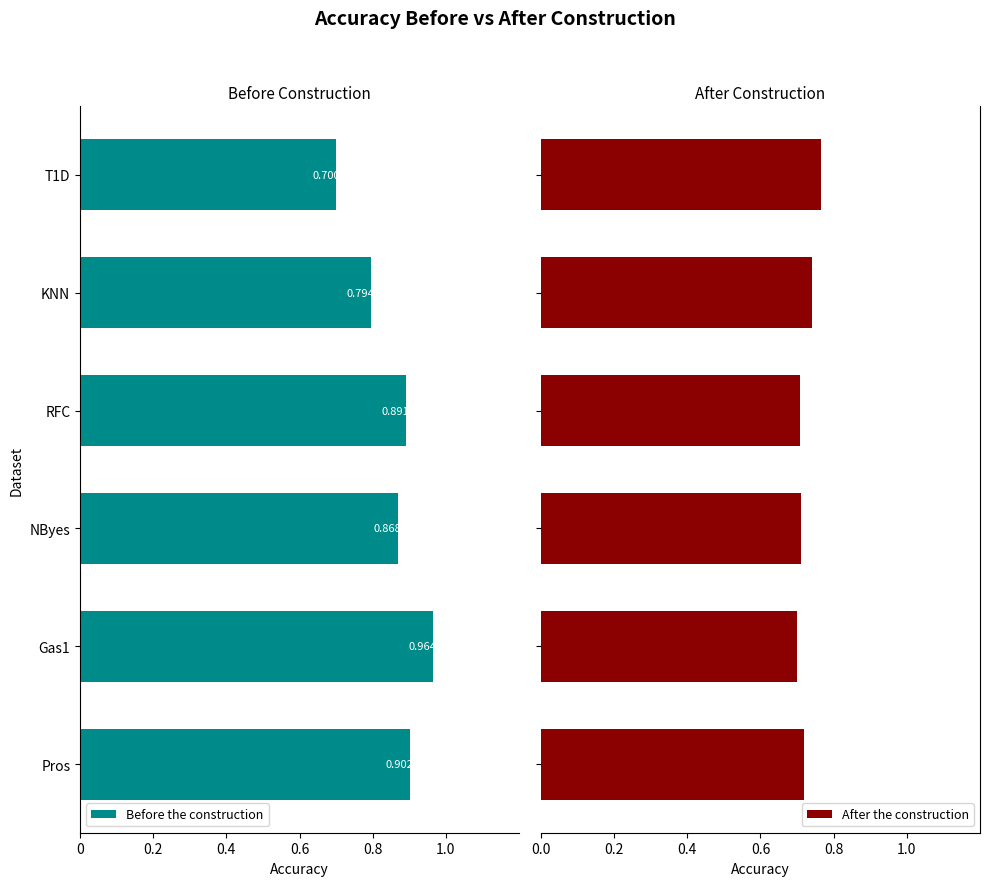

Does the chart contain stacked bars?

No